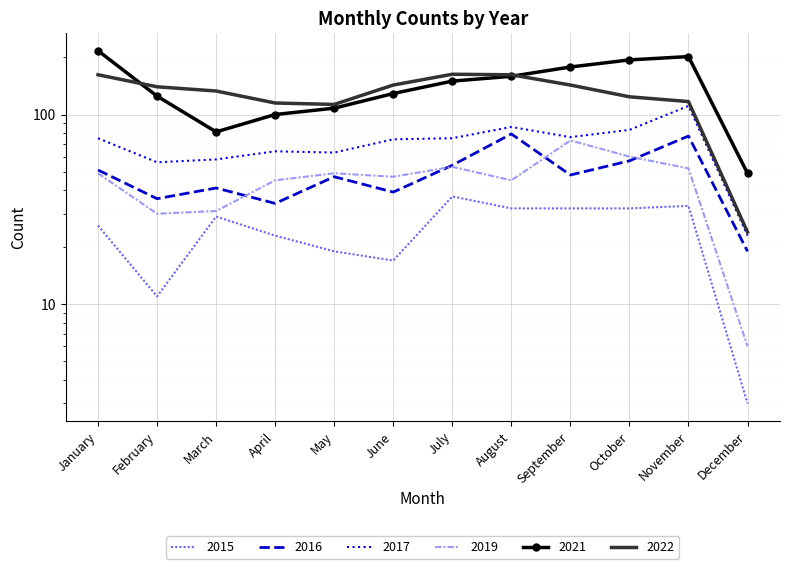

Between October and May, which is larger?

October